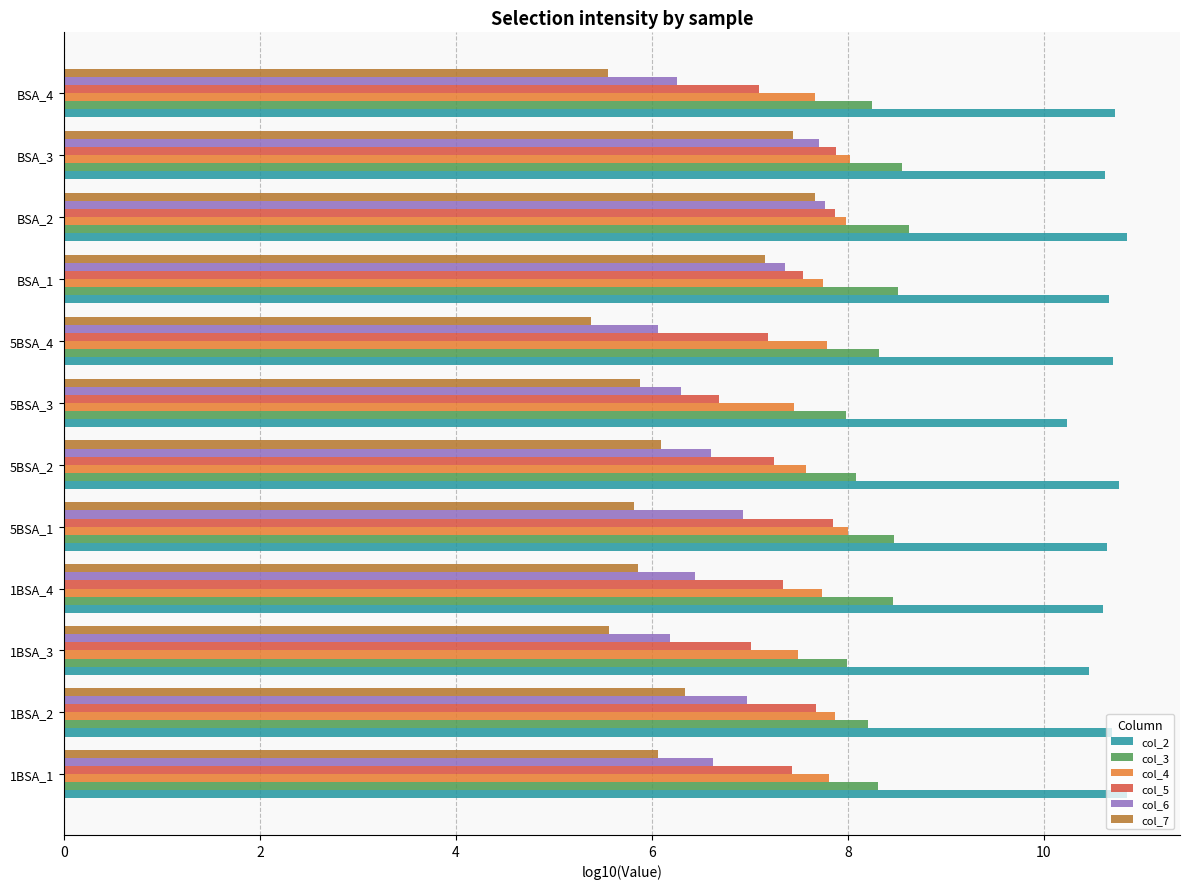

At how many categories does at least one series exceed 5?

12